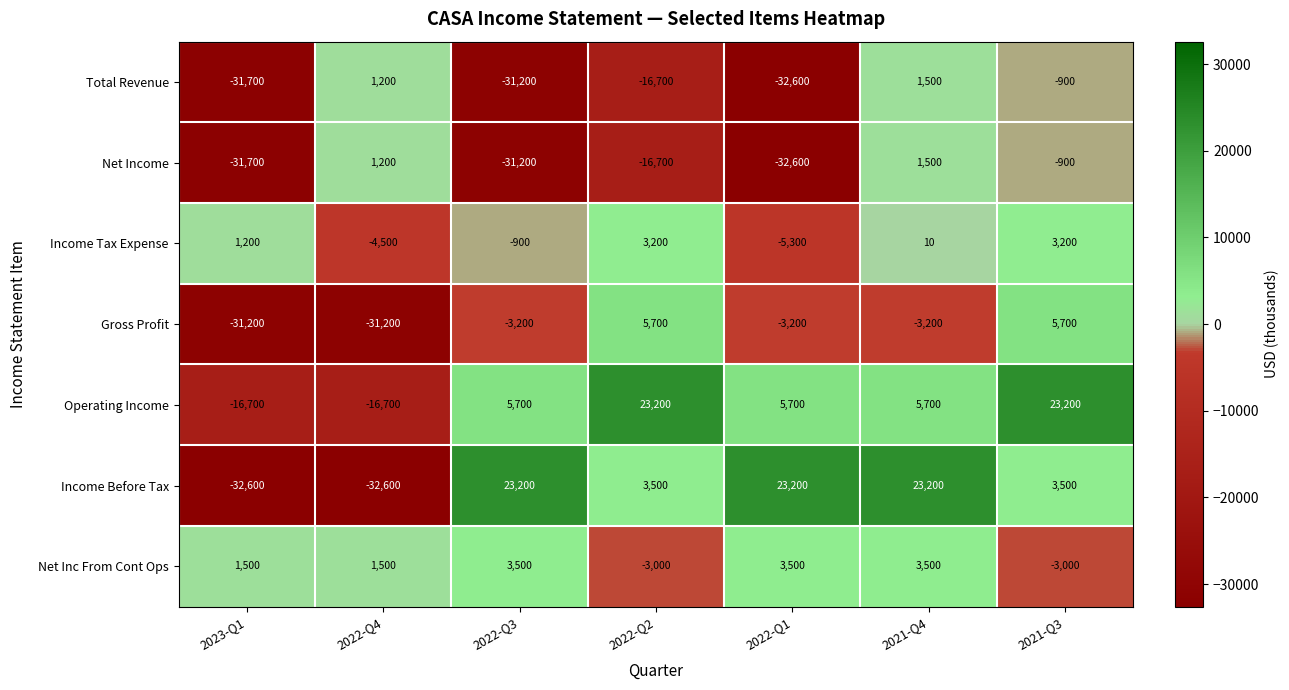

What is the highest value of the Income Tax Expense series?

3200